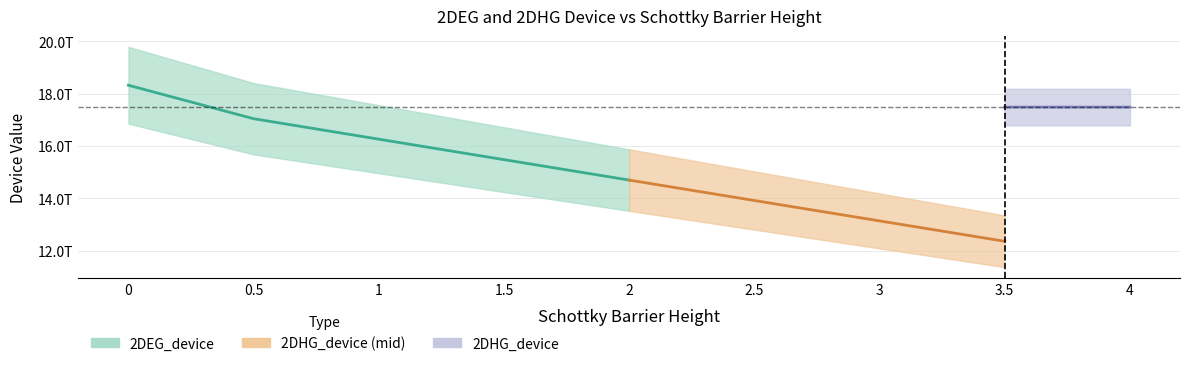

Does the chart display data point markers on the line(s)?

No